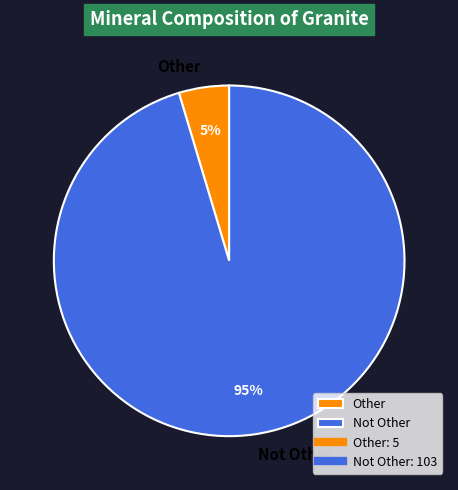

Is the sum of Not Other and Other greater than half?

Yes